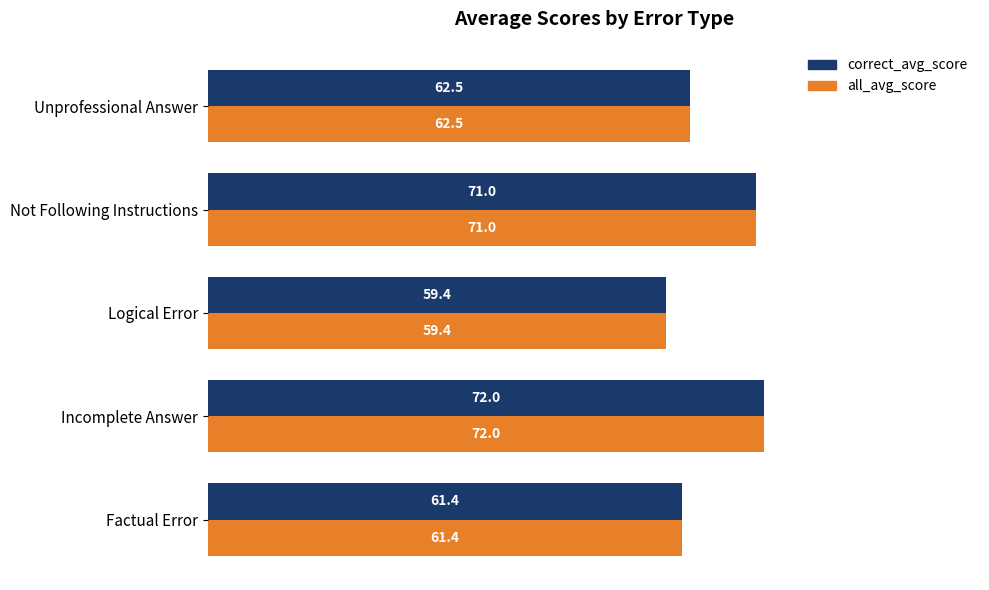

At which category is the sum across all series the highest?

Incomplete Answer